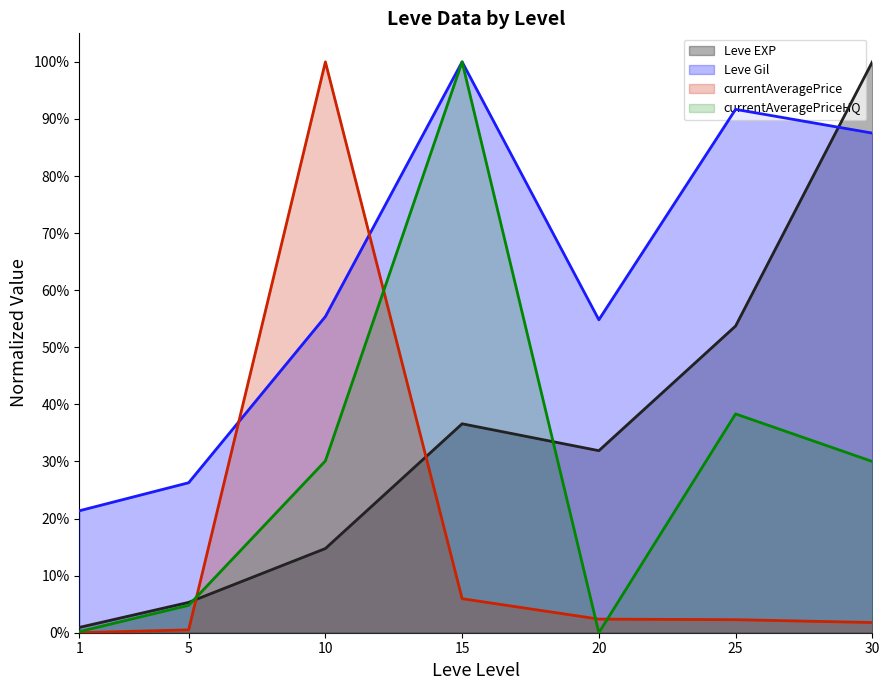

Rank the series by their maximum value, from highest to lowest.

Leve EXP, Leve Gil, currentAveragePrice, currentAveragePriceHQ